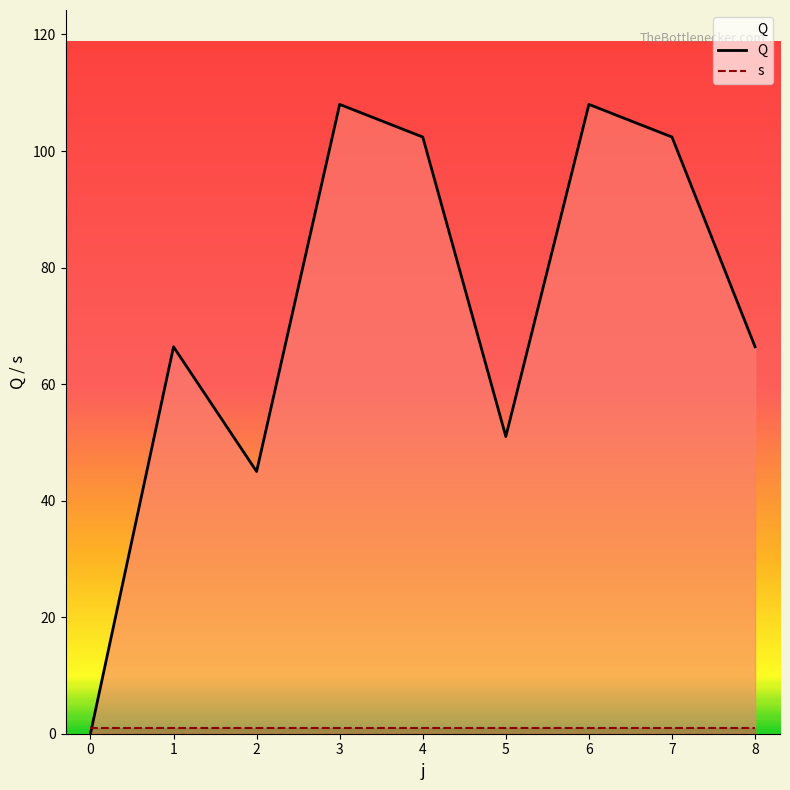

What position from the right is 0?

8